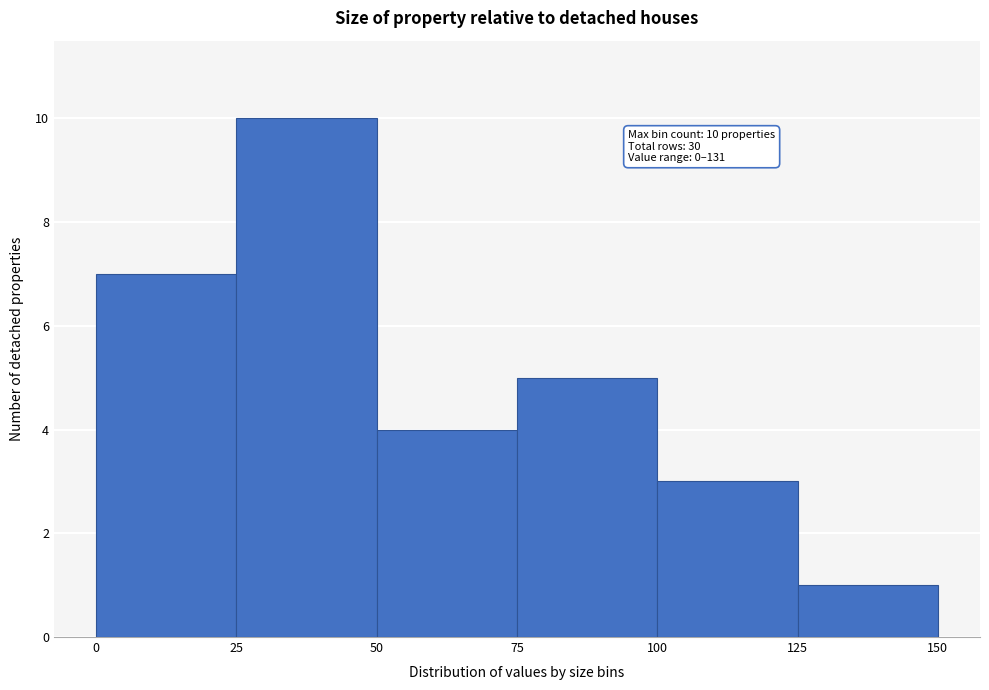

Over which range of the x-axis is the bar tallest?

25 to 50